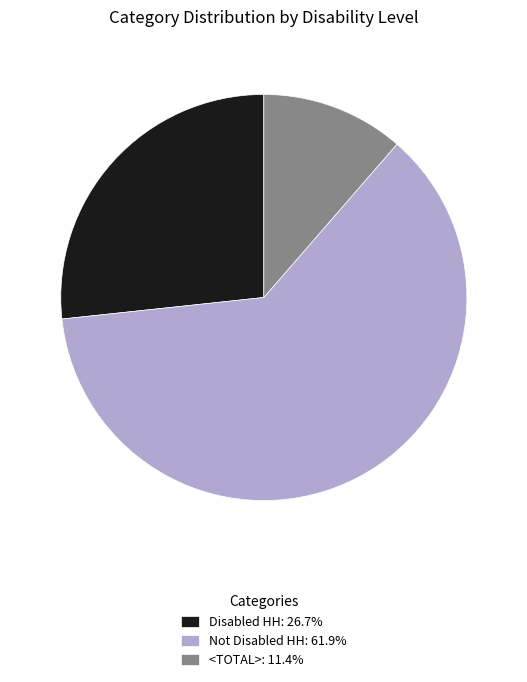

Approximately how many times larger is the value at Disabled HH compared to <TOTAL>?

2.3